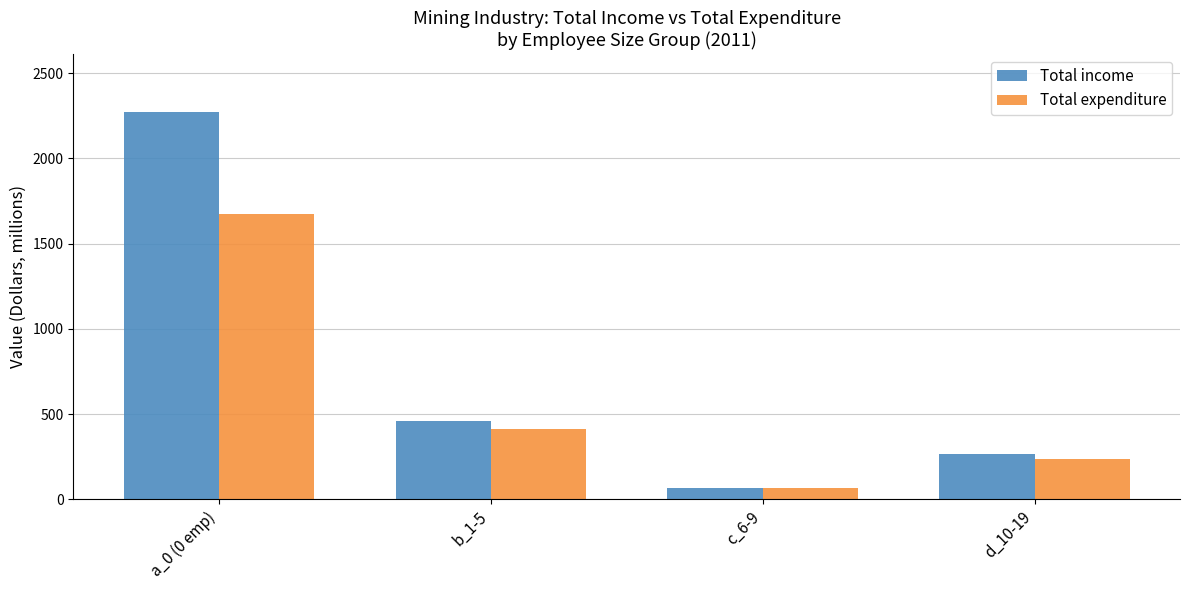

Between a_0 (0 emp) and b_1-5, which series saw the biggest shift?

Total income